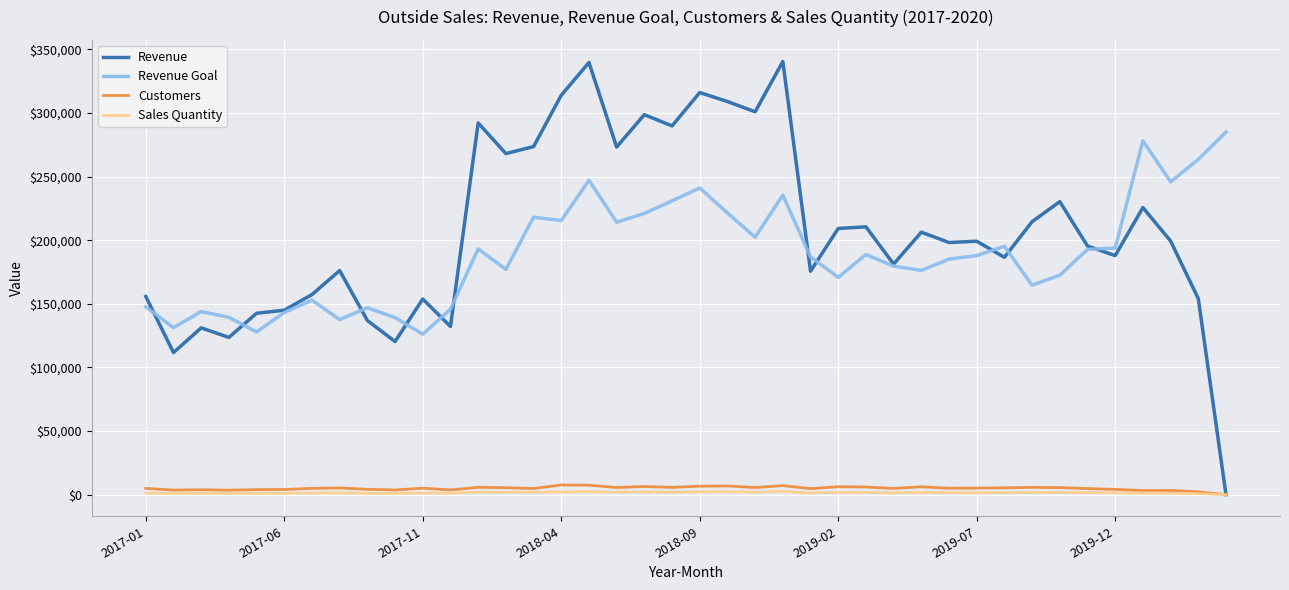

What is the lowest value of the Revenue Goal series?

126079.4